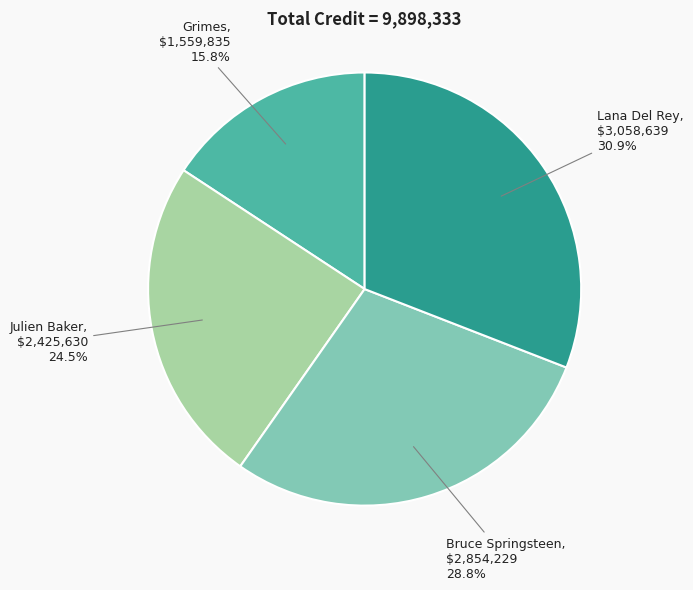

Does any single category account for the majority?

No